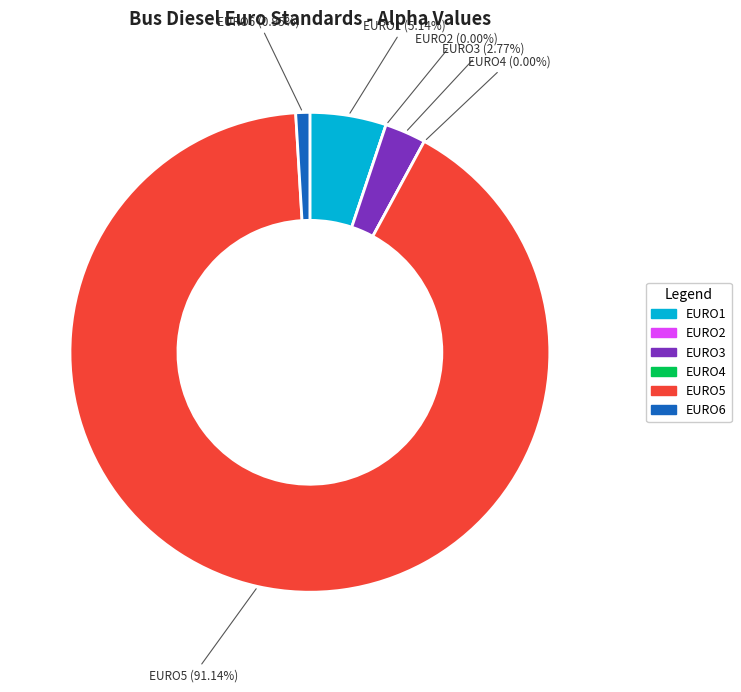

How many segments does this pie chart have?

6